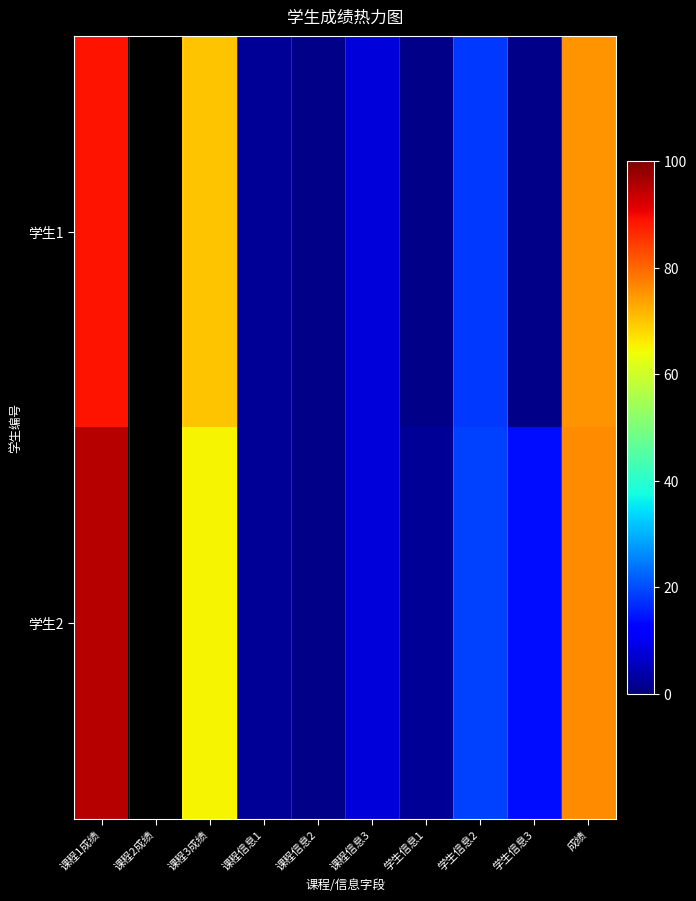

What is the maximum value for 学生2?

95.0